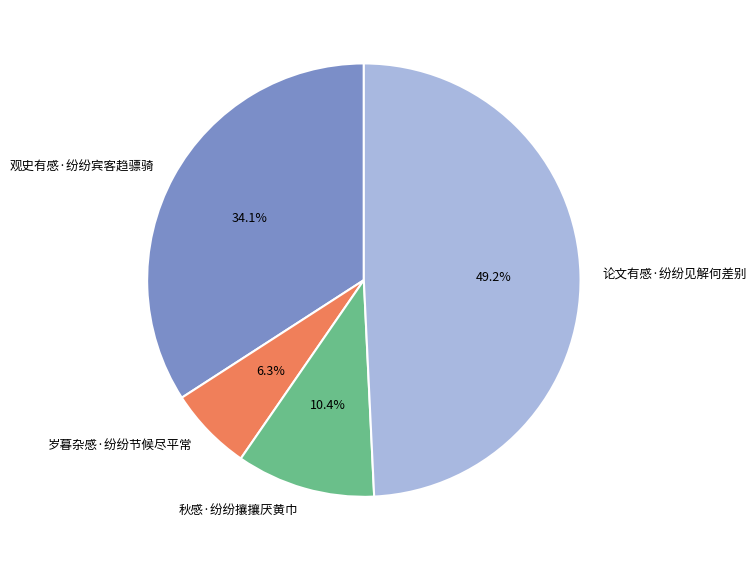

Combined, what portion of the pie is 论文有感·纷纷见解何差别 and 岁暮杂感·纷纷节候尽平常?

55.5%